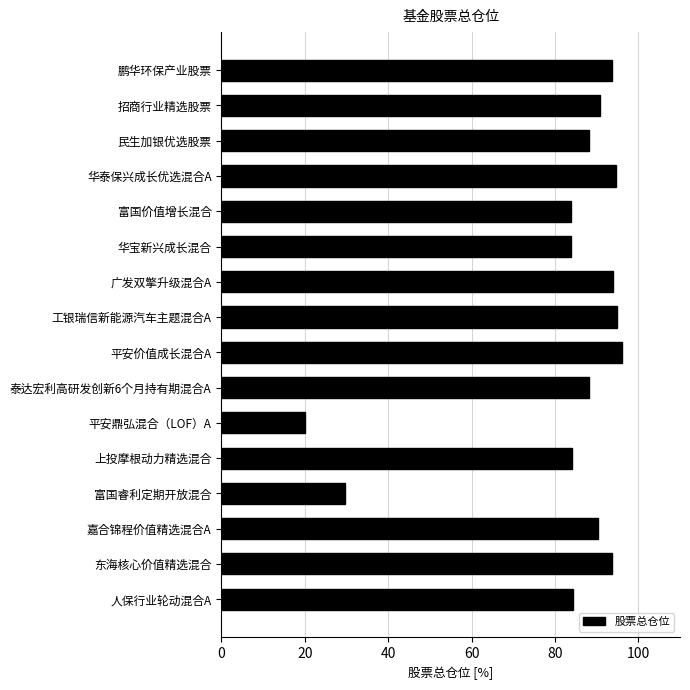

At which category does the chart reach its minimum across all series?

平安鼎弘混合（LOF）A